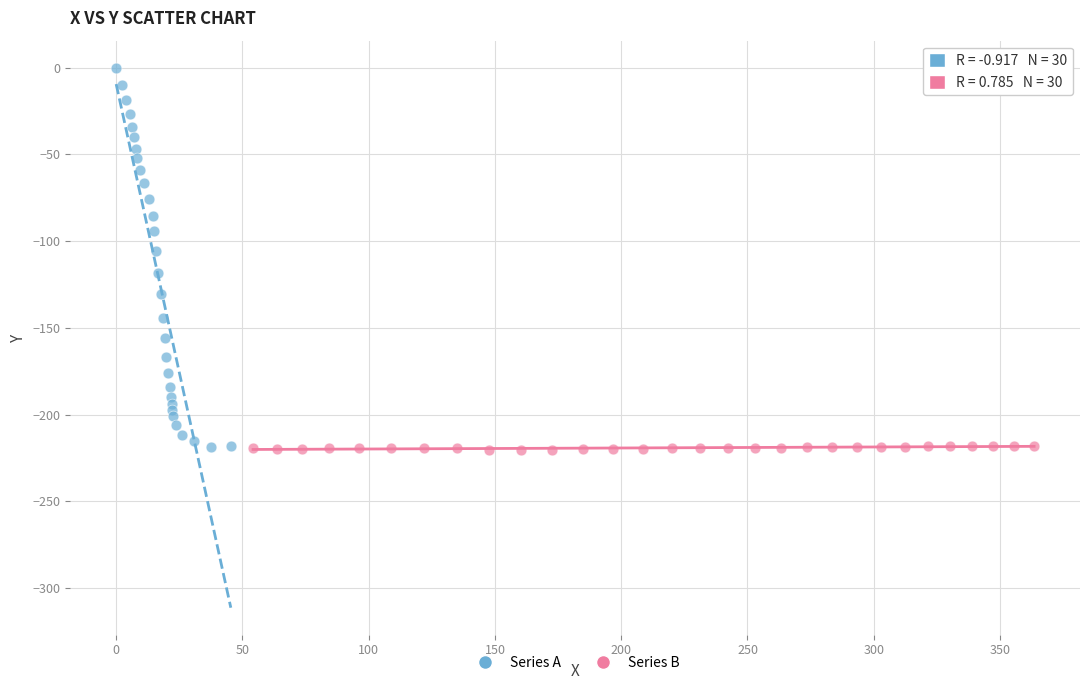

Which series has the largest Y range (max minus min)?

Series A